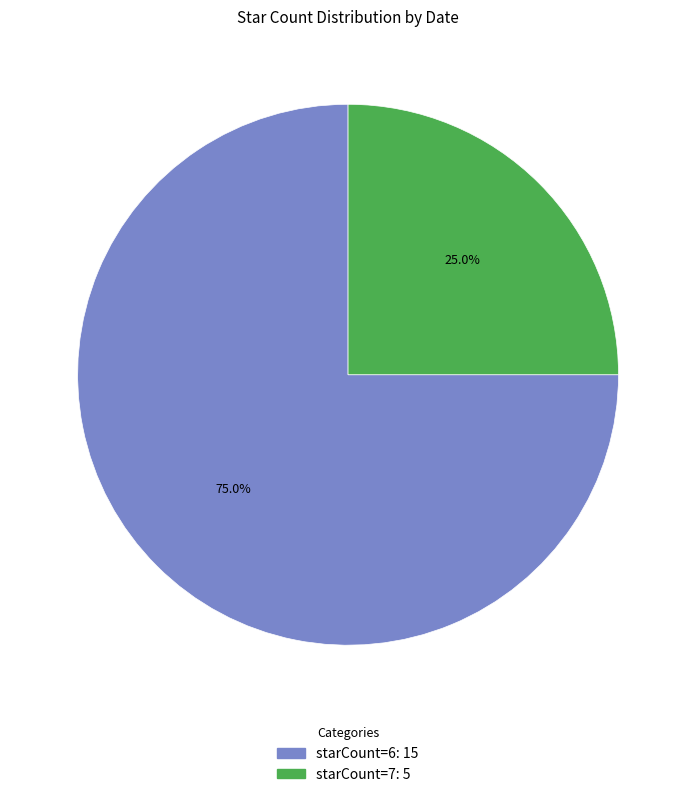

Is there any slice that represents more than half of the pie?

Yes